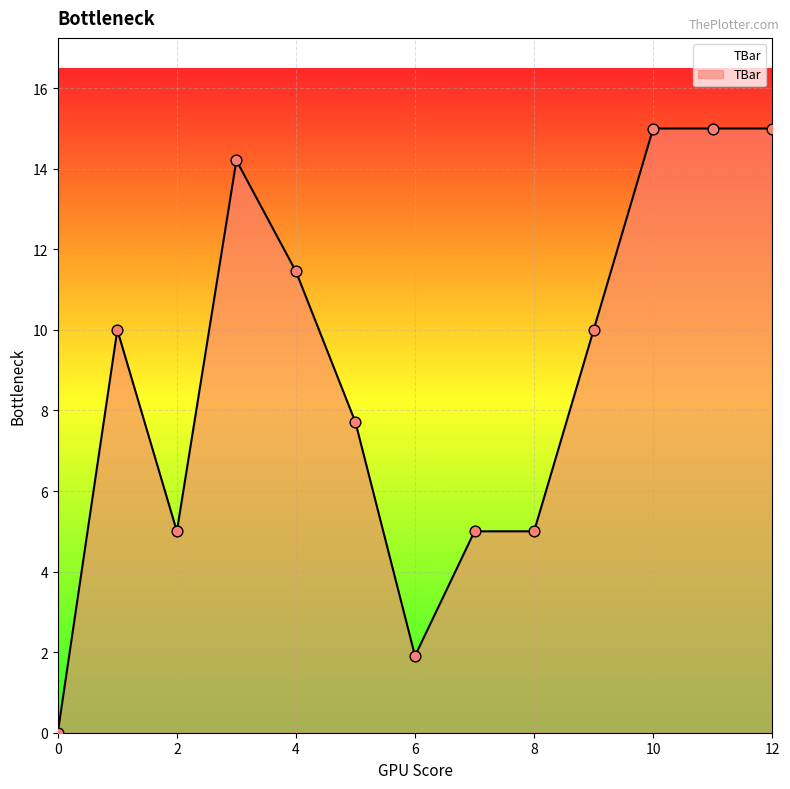

What is the difference between the maximum and minimum values?

15.0